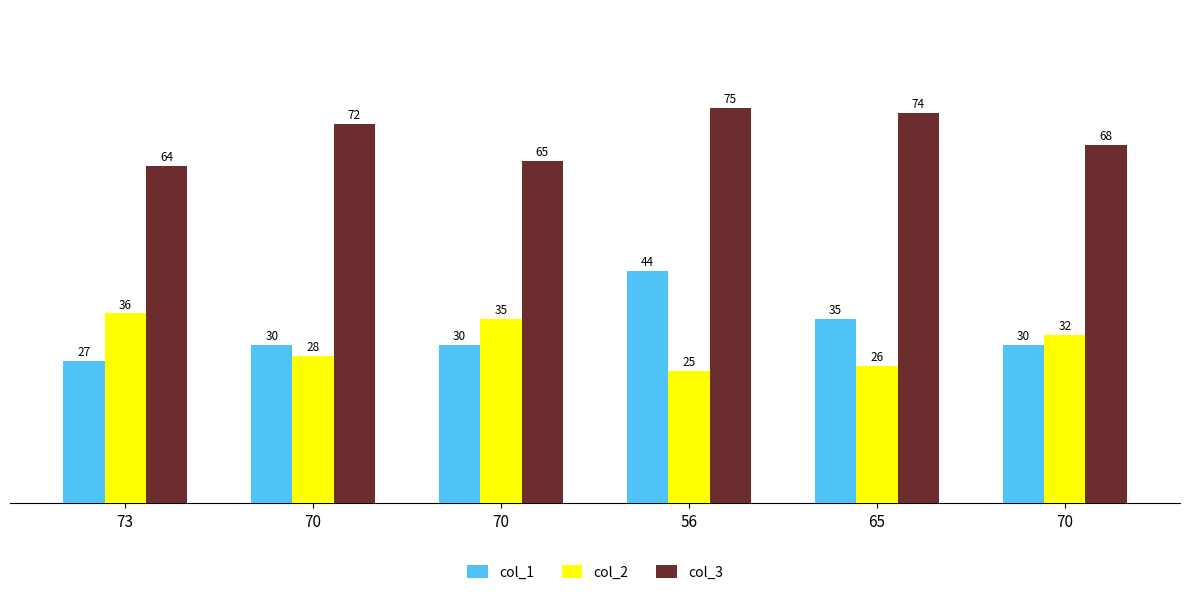

The value of col_1 at 56 is 77. True or false?

False